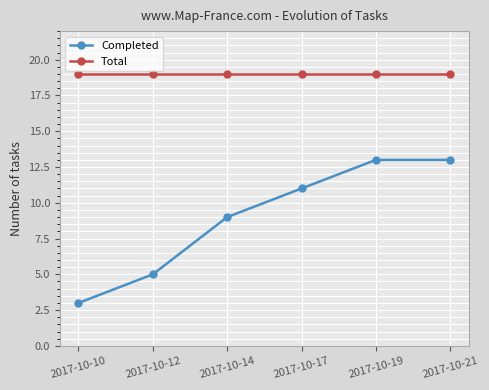

What is the sum of all Total values?

114